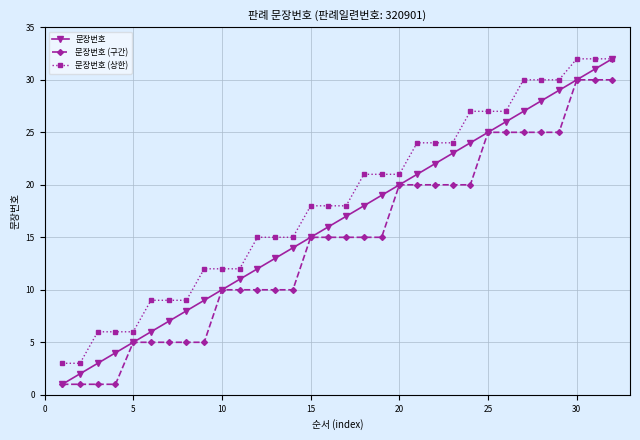

What is the minimum value for 문장번호 (상한)?

3